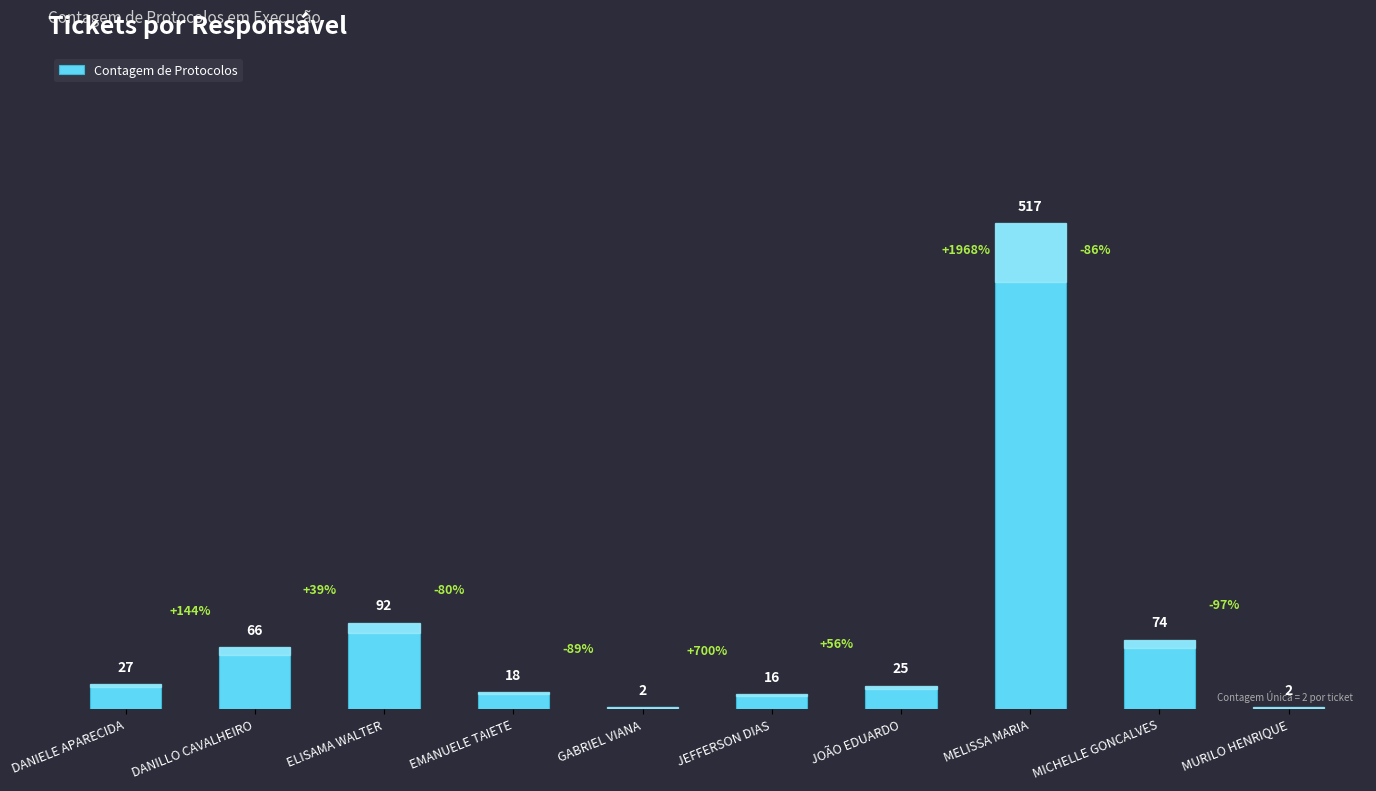

Reading right to left, extract all data points from this chart.

2	74	517	25	16	2	18	92	66	27